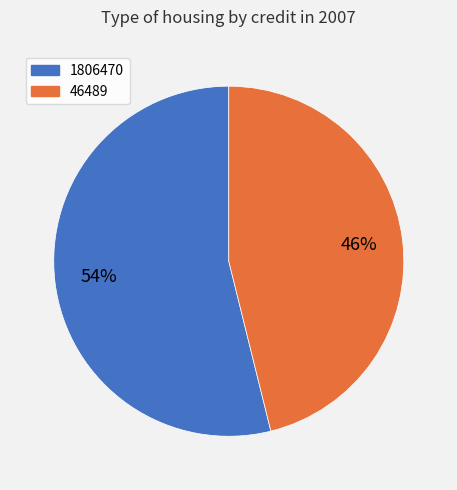

Is there a majority slice in this chart?

Yes